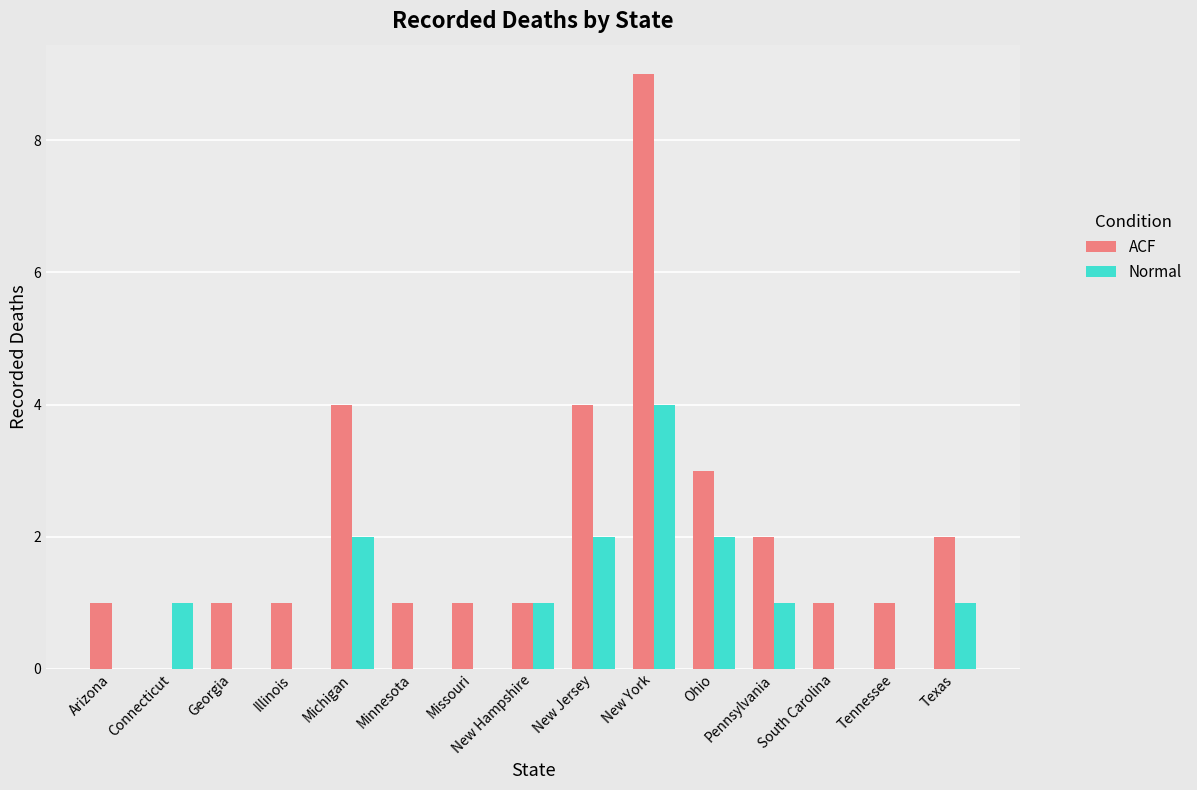

What is the total value across all series at Michigan?

6